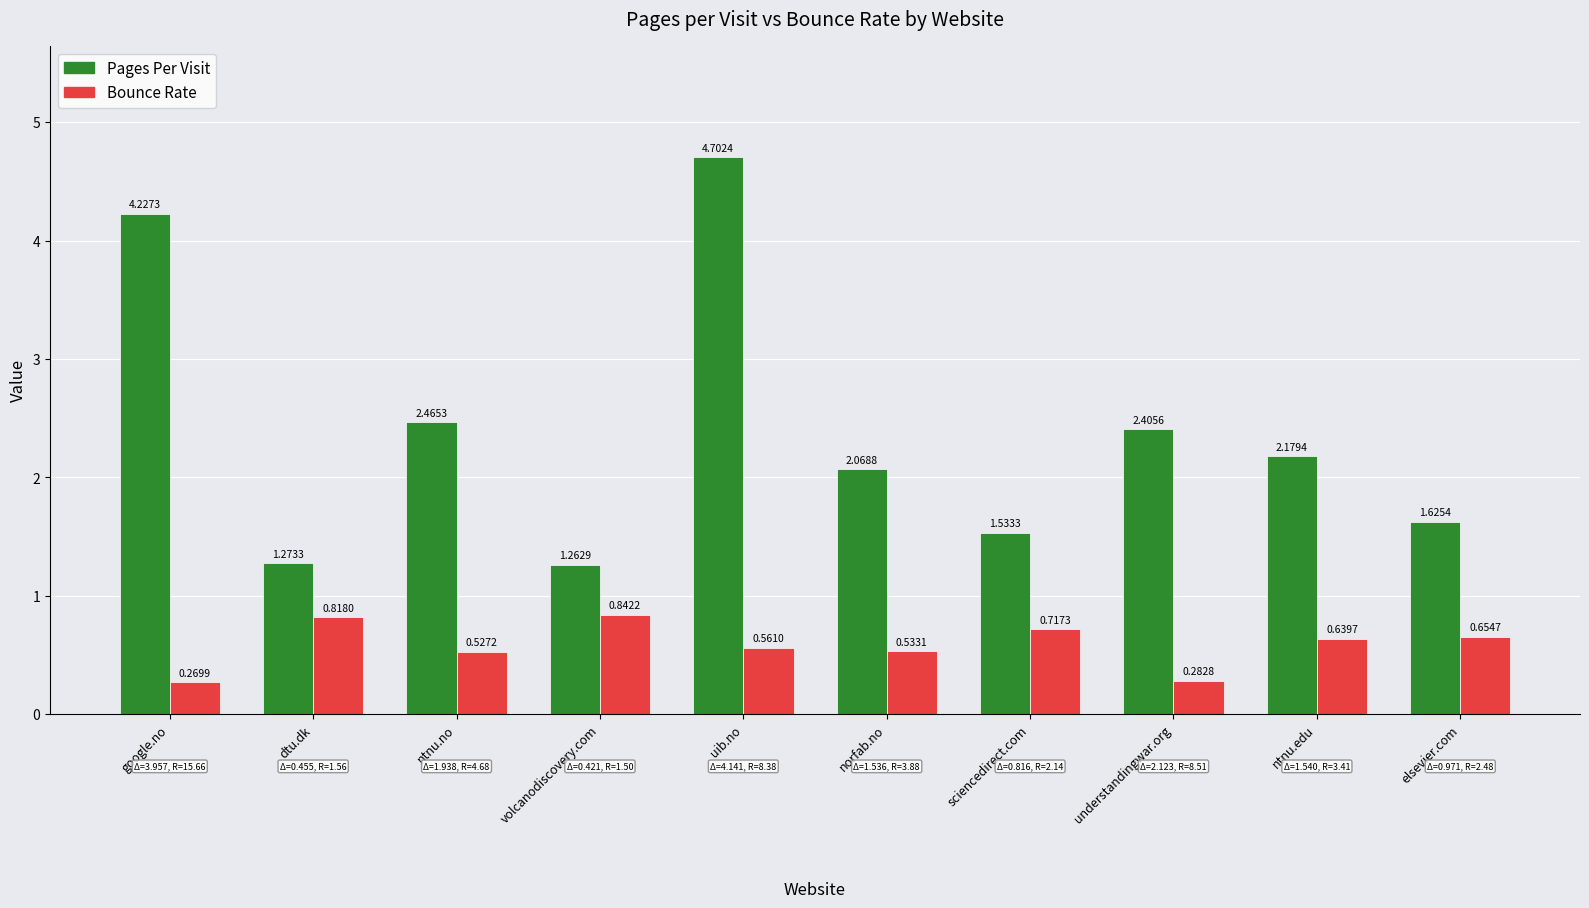

What is the label of the 5th bar from the right?

norfab.no